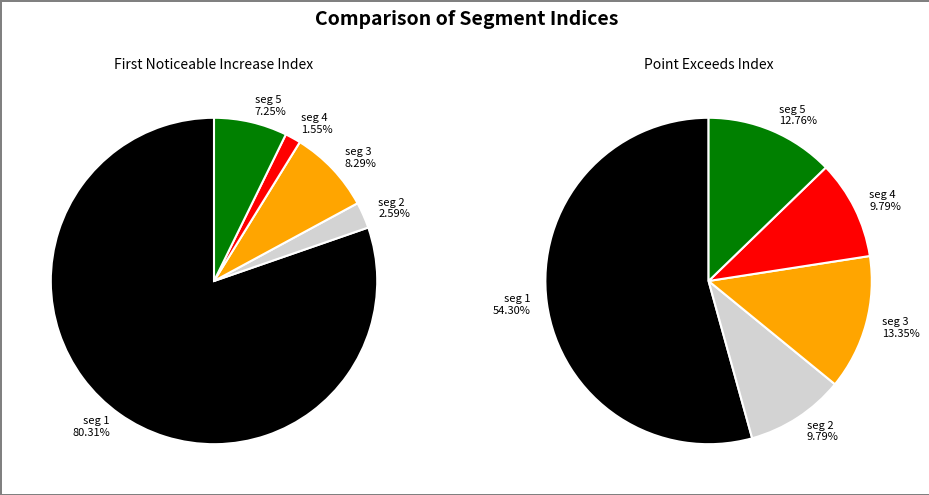

What percentage is the signal segment 4 slice, to the nearest percent?

2%